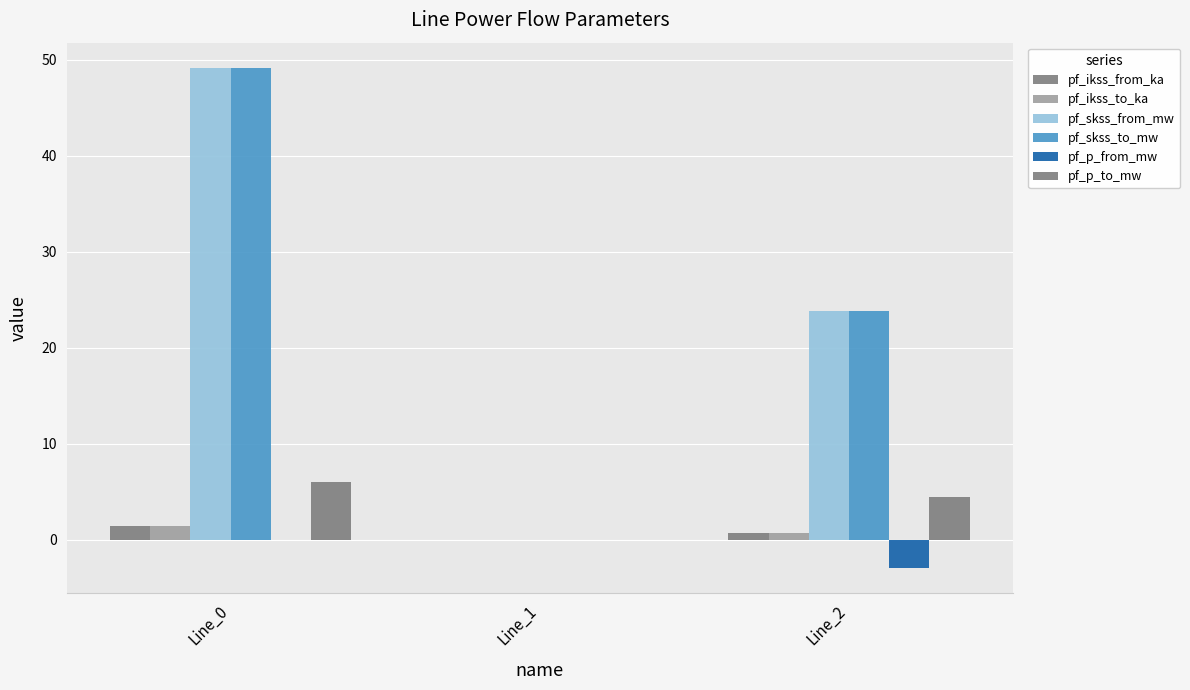

Which category has the lowest value in the pf_p_to_mw series?

Line_1